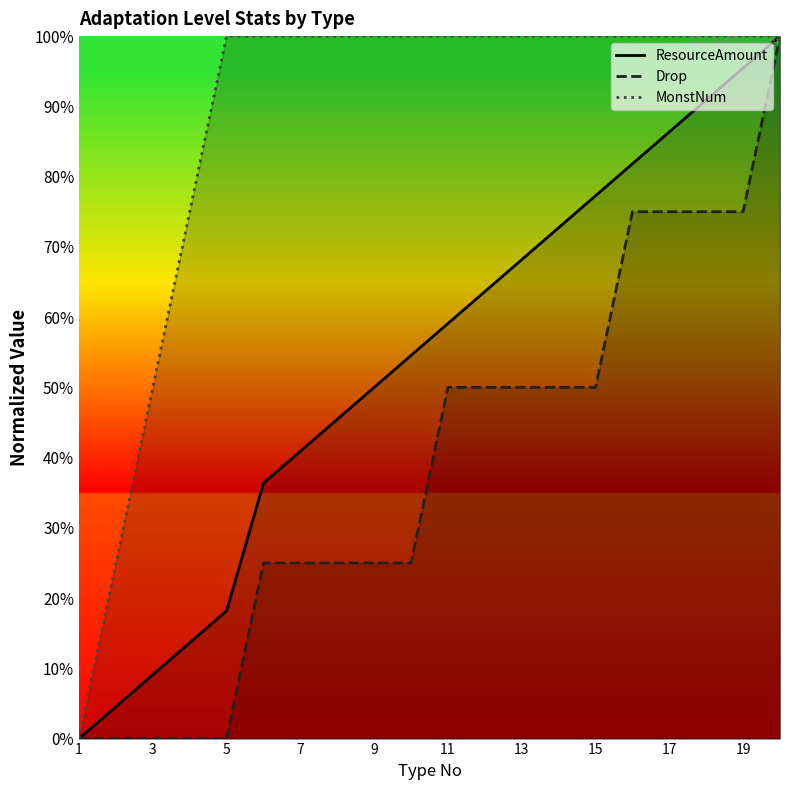

The MonstNum series shows 64.7 at 19. True or false?

False